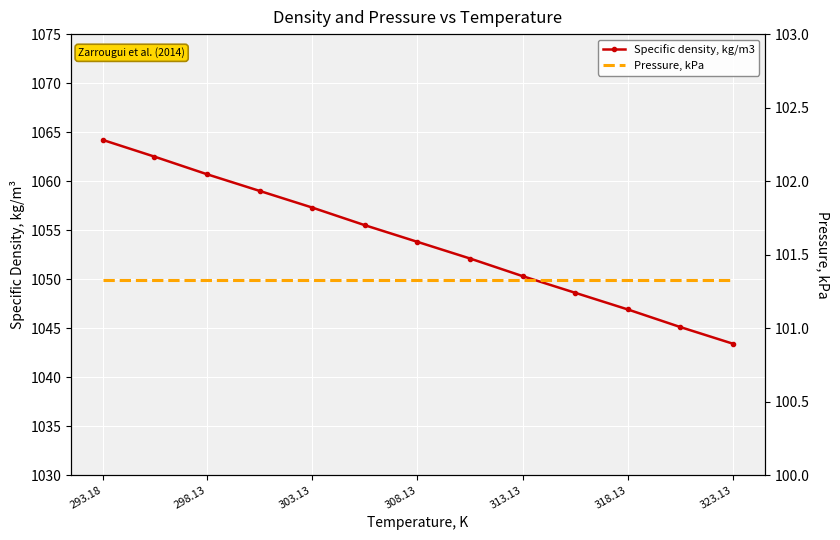

At how many categories does at least one series exceed 632?

13